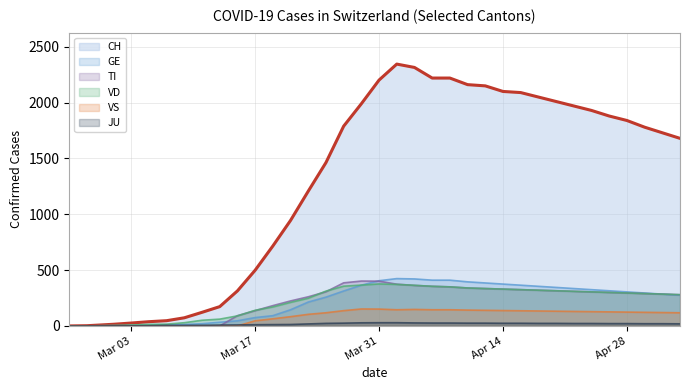

What is the sum of the TI values at 2020-04-26 and 2020-03-19?

482